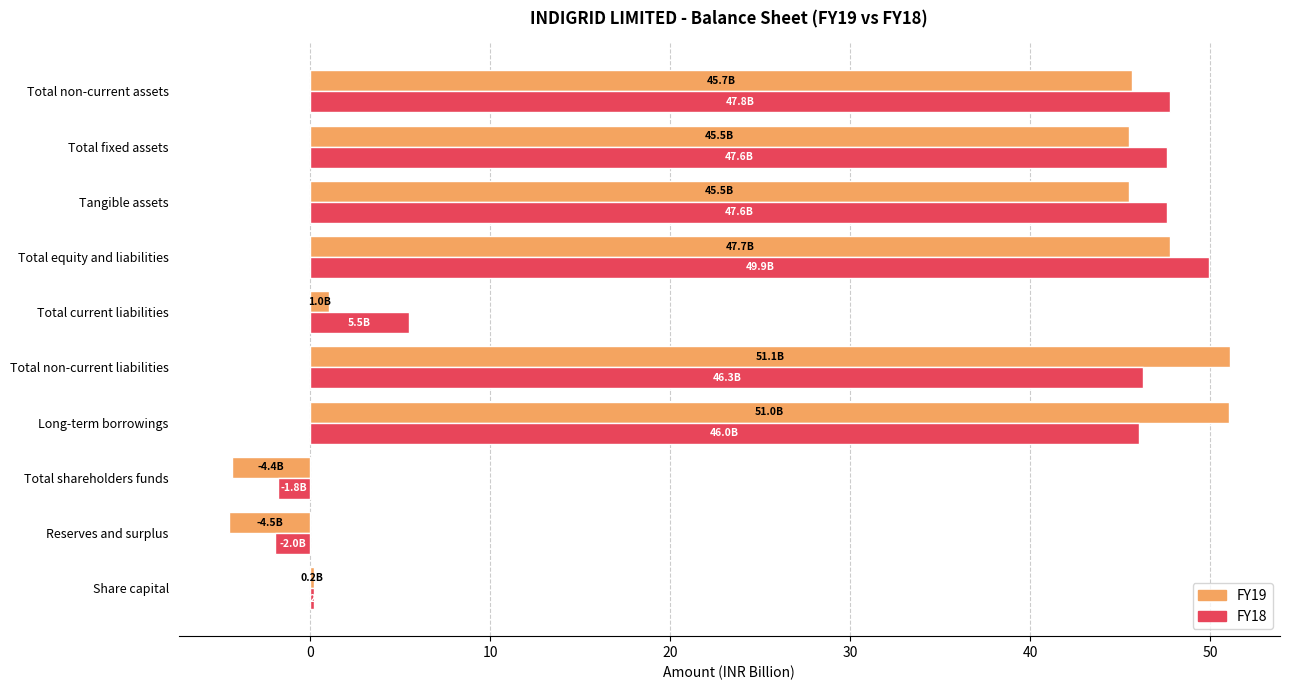

What is the maximum value for FY19?

51.1